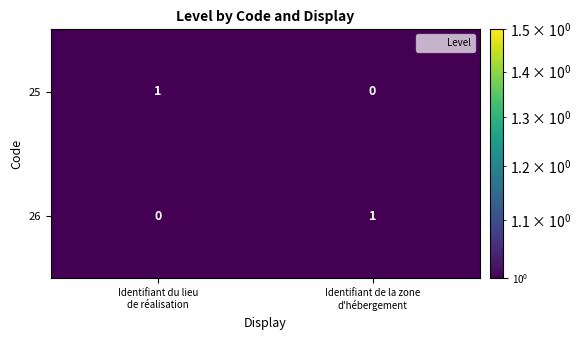

Reading left to right, extract all data points from this chart.

25: 1	0
26: 0	1